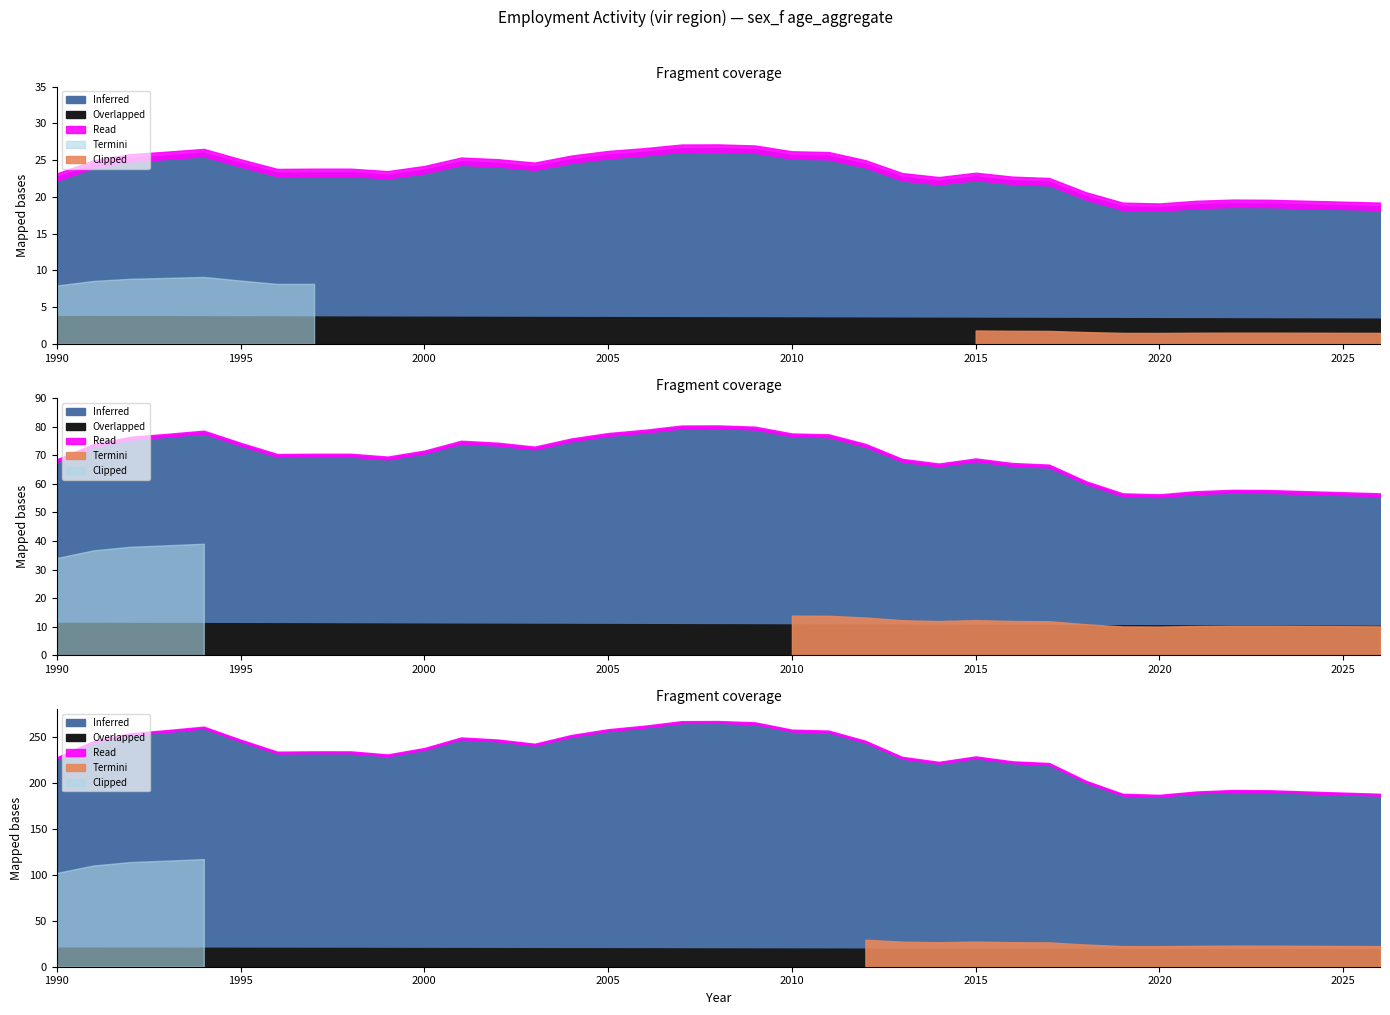

True or false: sex_f_y15_24 and sex_f_total intersect in this chart.

False